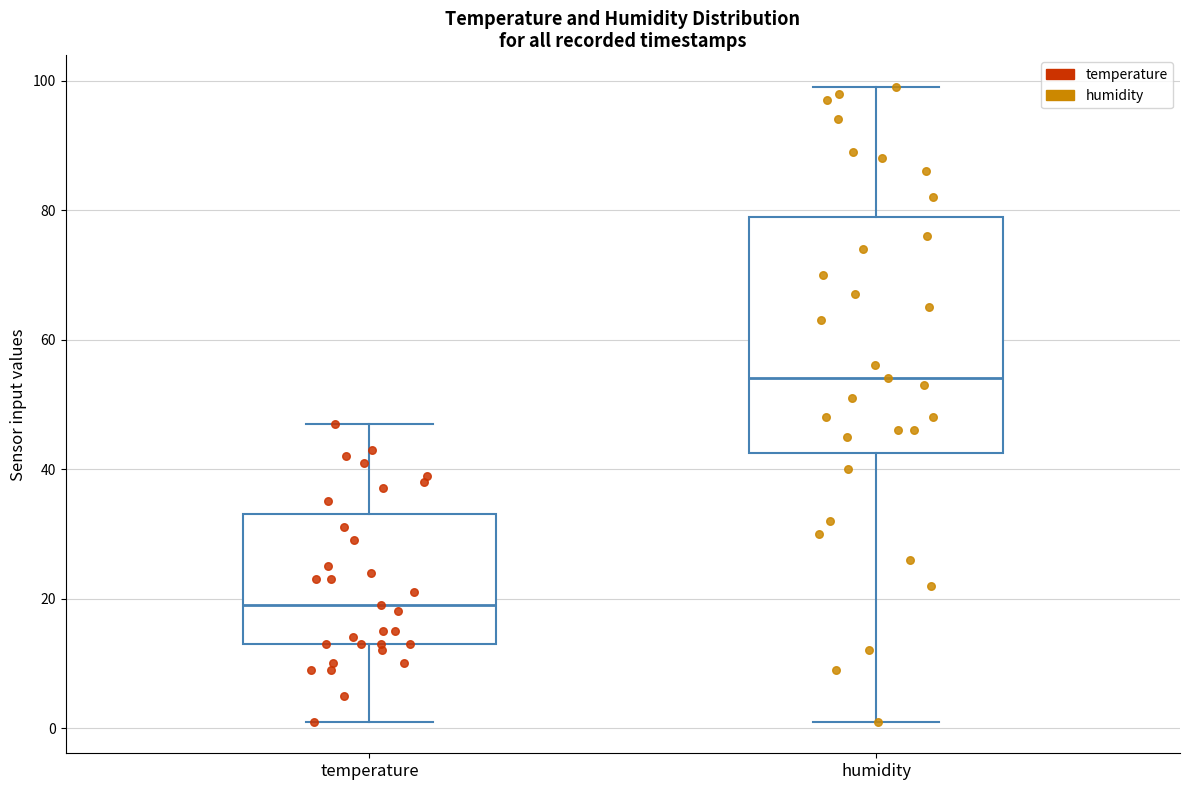

Reading left to right, read every box against the y-axis: the position of its median line, the range the box covers, and the ends of its whiskers. The values are not printed on the chart, so give them approximately, as read against the axis.

temperature: median 20, box 14 to 34, whiskers 2 to 48
humidity: median 54, box 42 to 80, whiskers 2 to 100